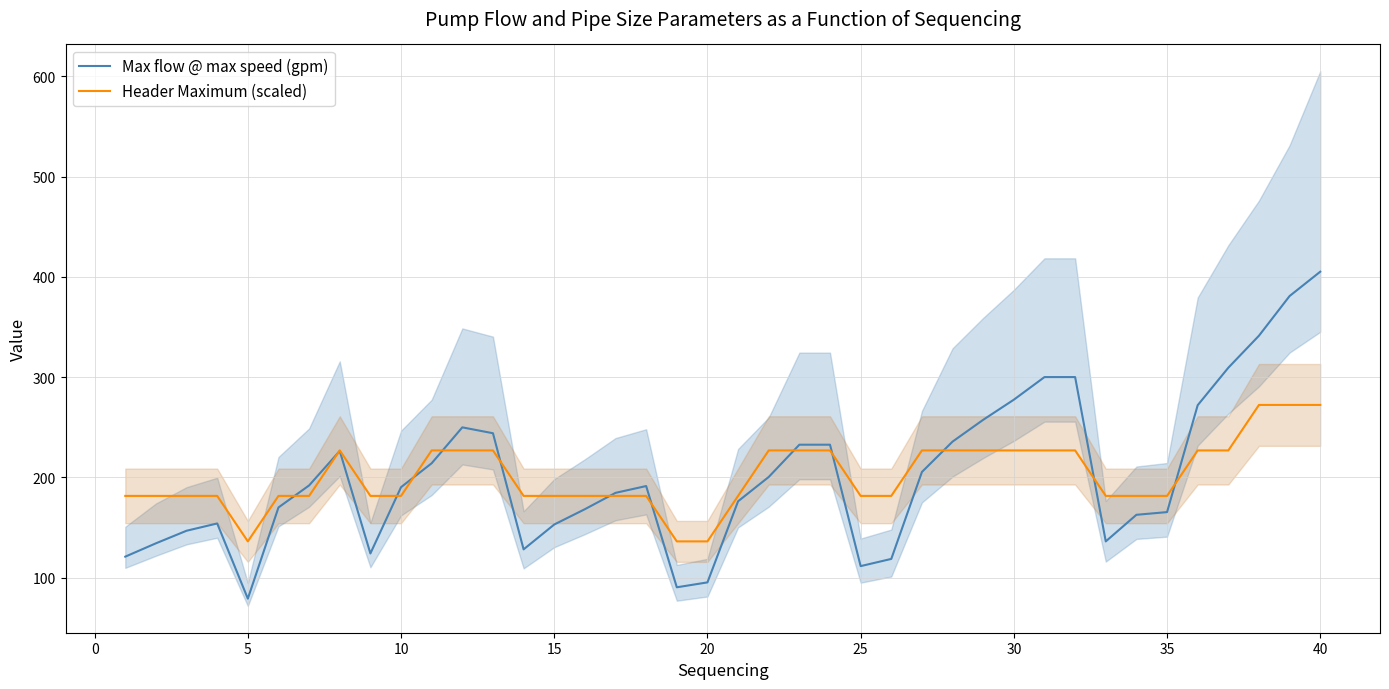

What is the minimum value for Max flow @ max speed (gpm)?

79.0